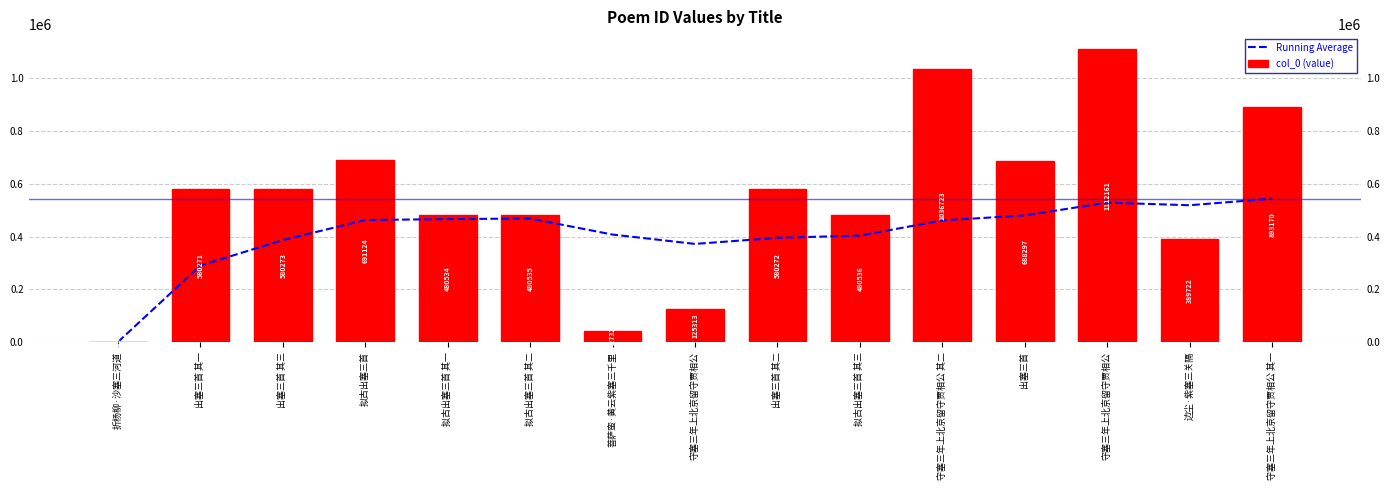

What is the minimum value for col_0 (value)?

1491.0